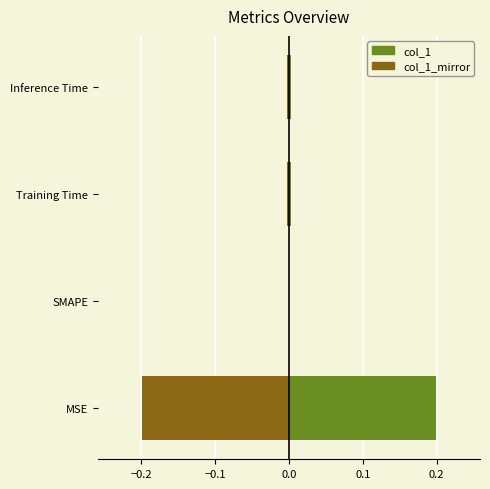

What is the sum of all col_1_mirror values?

-0.2